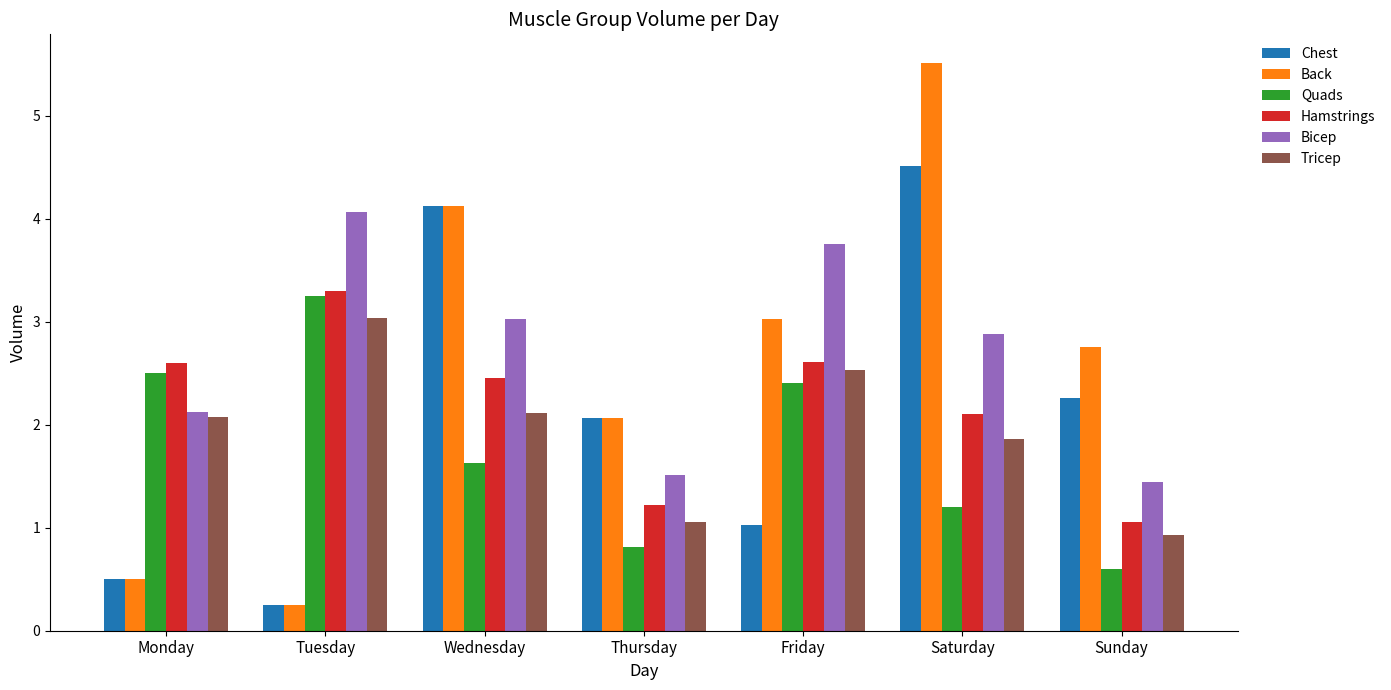

Which category has the lowest value in the Tricep series?

Sunday